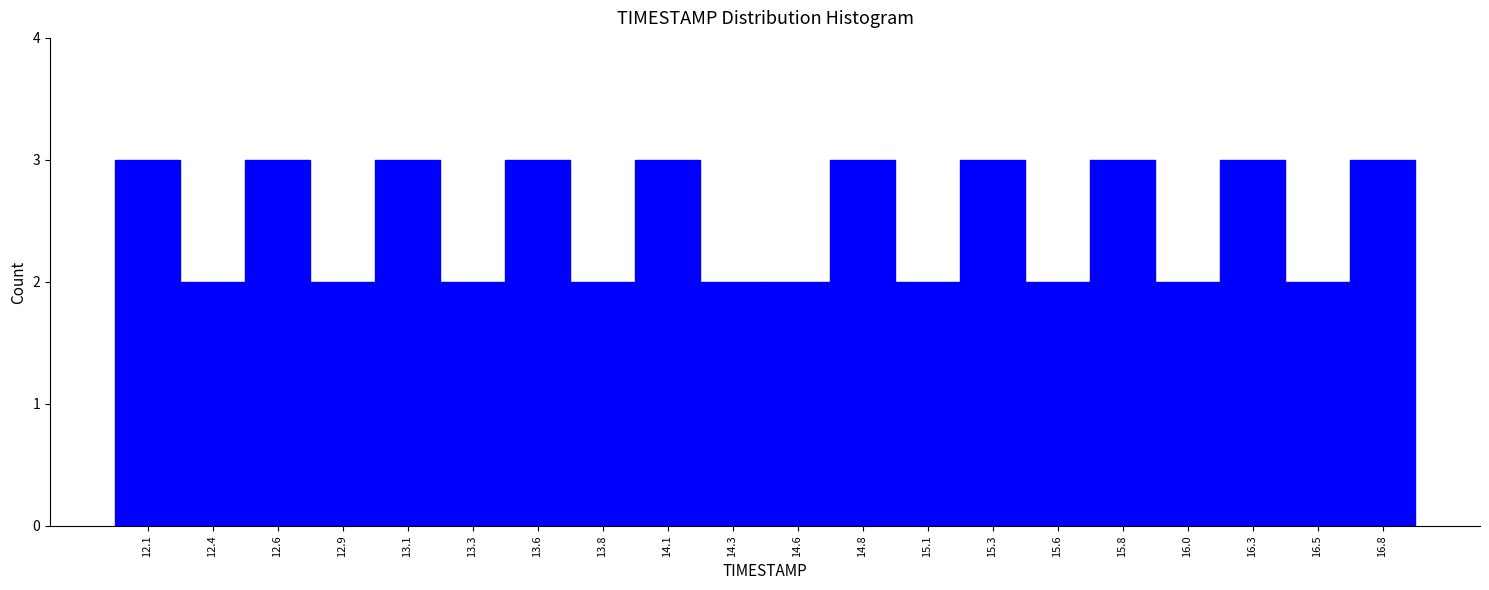

Reading left to right, transcribe this chart: for each bar, give the range it covers on the x-axis and its height. Neither the bar edges nor the heights are printed on the chart, so give them approximately, as read against the axes.

12.000 to 12.245: 3
12.245 to 12.490: 2
12.490 to 12.735: 3
12.735 to 12.980: 2
12.980 to 13.225: 3
13.225 to 13.470: 2
13.470 to 13.715: 3
13.715 to 13.960: 2
13.960 to 14.205: 3
14.205 to 14.450: 2
14.450 to 14.695: 2
14.695 to 14.940: 3
14.940 to 15.185: 2
15.185 to 15.430: 3
15.430 to 15.675: 2
15.675 to 15.920: 3
15.920 to 16.165: 2
16.165 to 16.410: 3
16.410 to 16.655: 2
16.655 to 16.900: 3